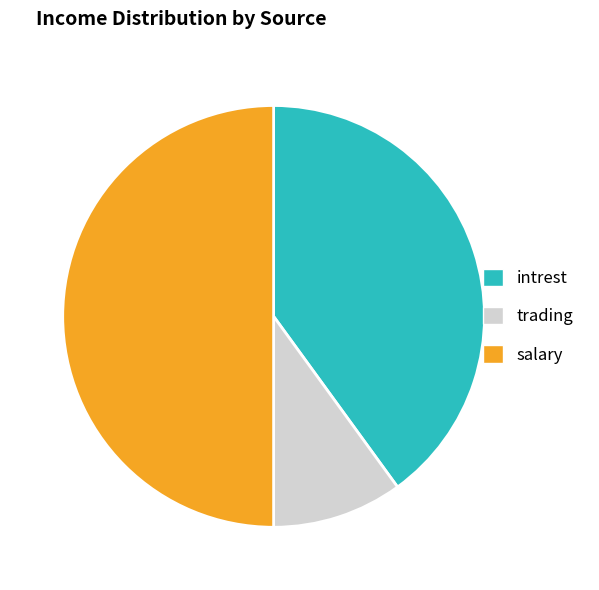

How many slices are in this pie chart?

3